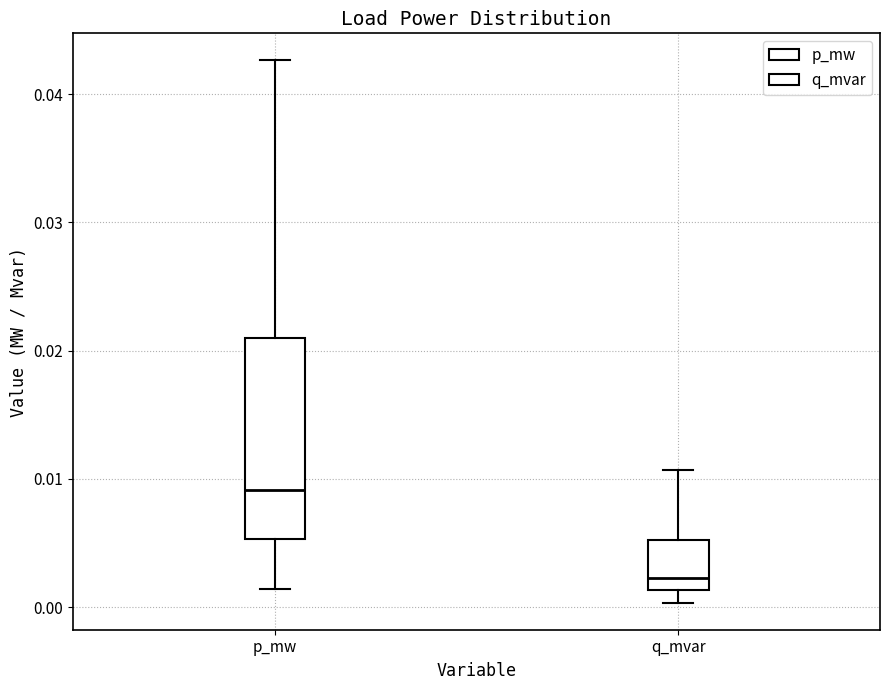

Which box has the lowest median line?

q_mvar